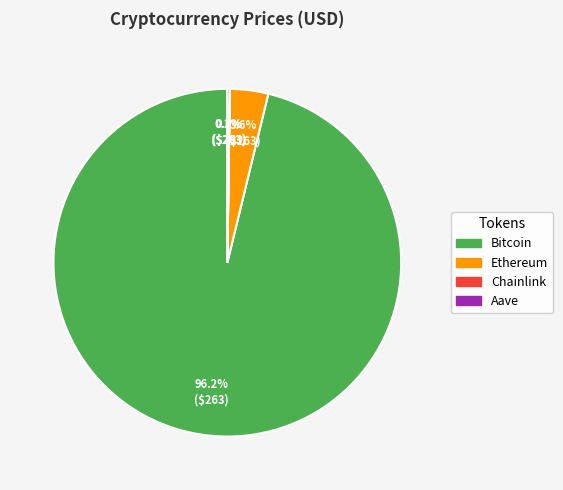

Does Ethereum represent more than half of the total?

No